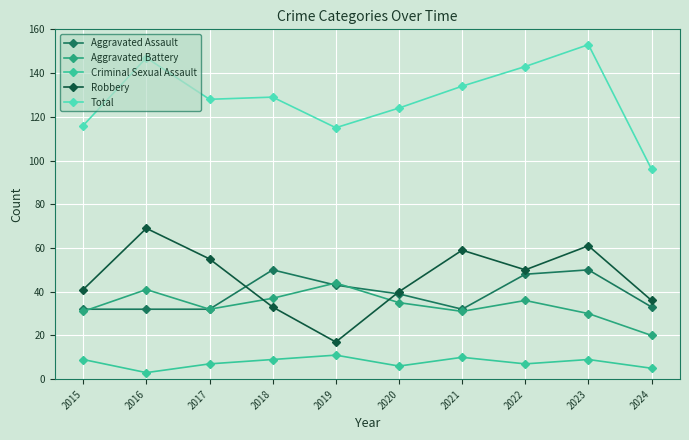

Where is the first local maximum for Robbery?

2016